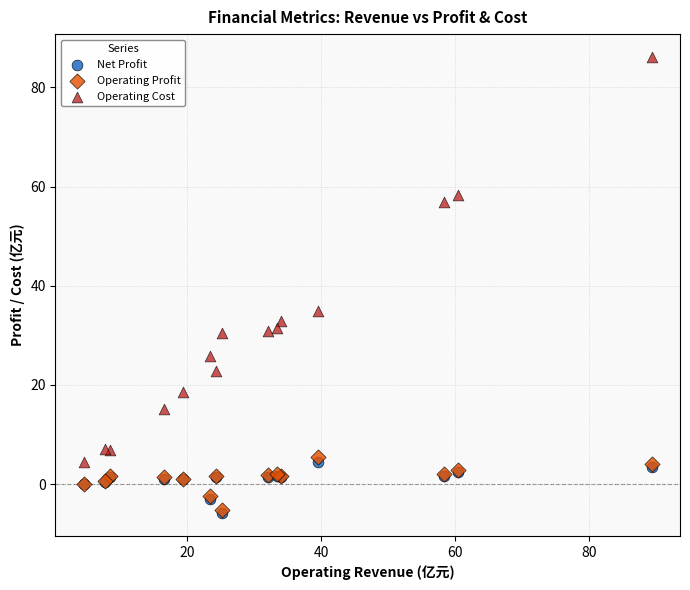

What are all the series names shown in the legend?

Net Profit, Operating Profit, Operating Cost